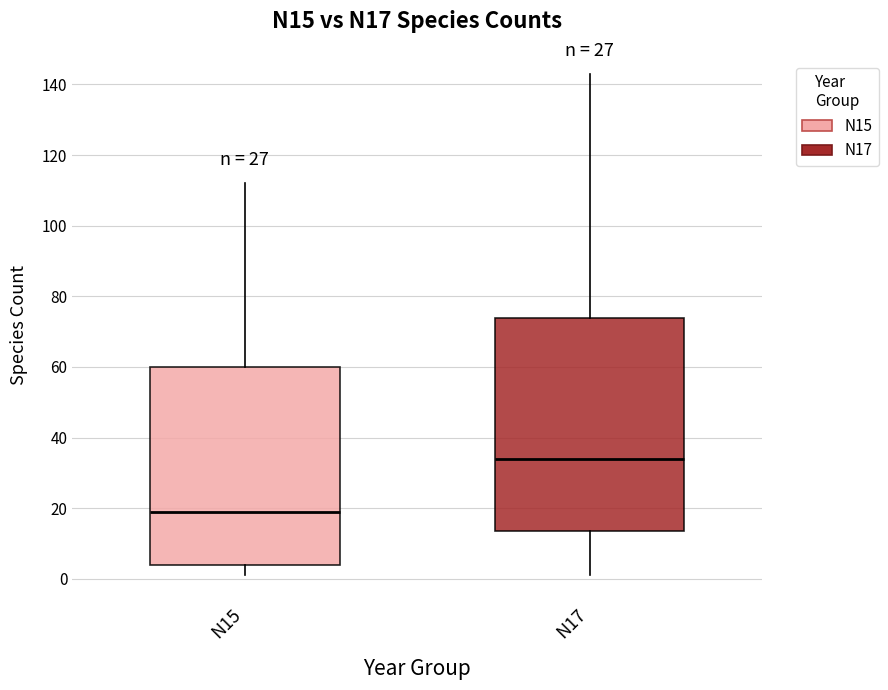

Where does the upper whisker of the box for N17 end on the y-axis? The values are not printed on the chart, so give them approximately, as read against the axis.

144